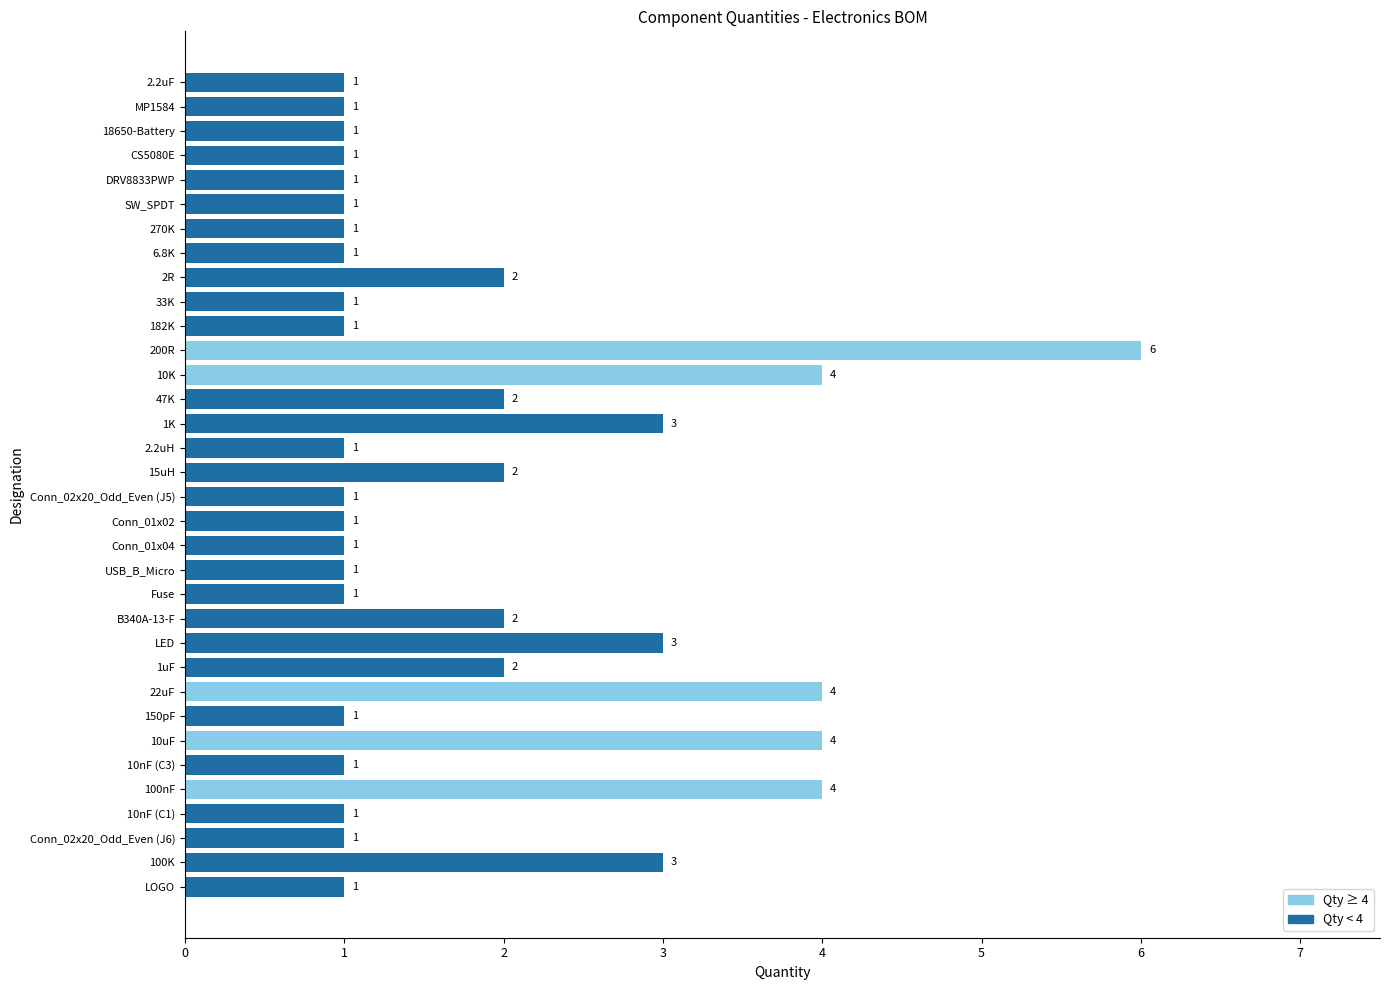

What is the sum of the values at 2.2uF and 15uH?

3